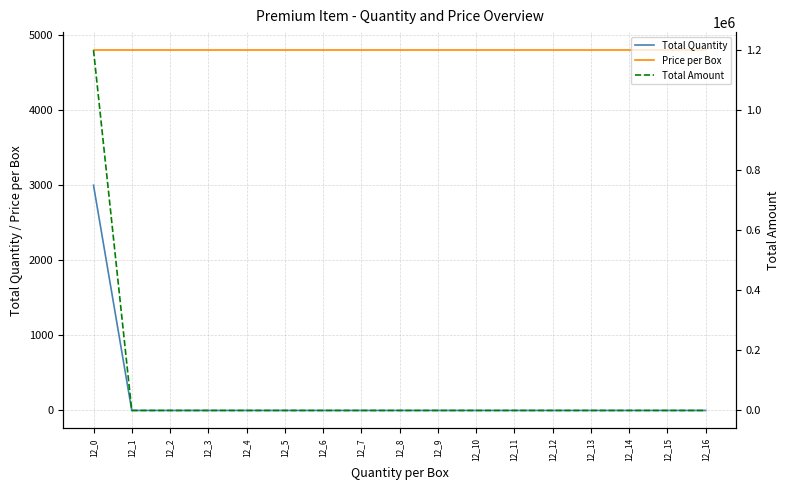

How many distinct data groups are displayed?

3